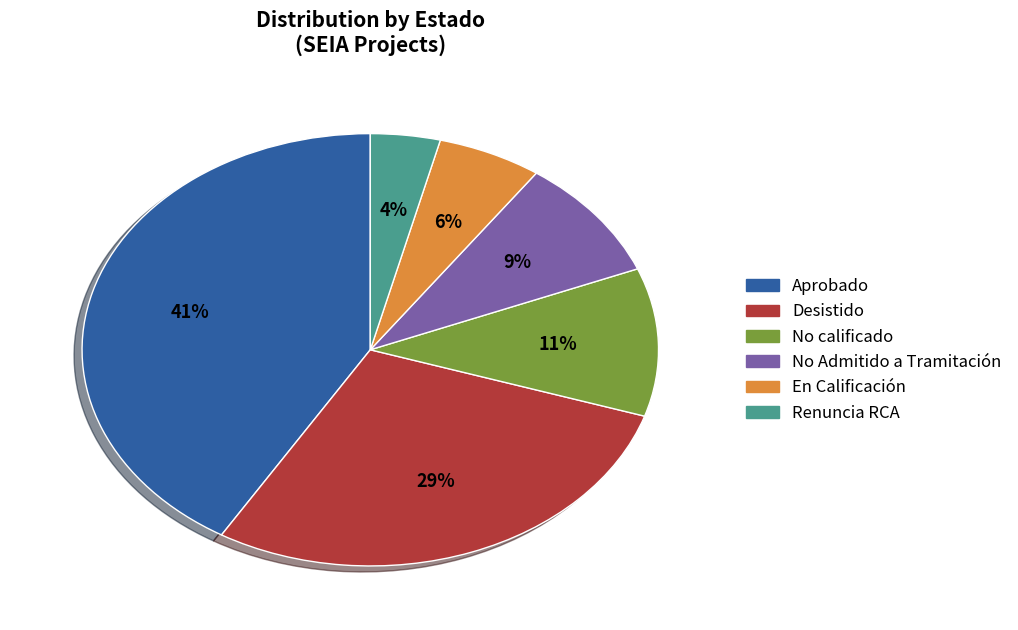

To the nearest percent, what percentage of the pie is No Admitido a Tramitación?

9%